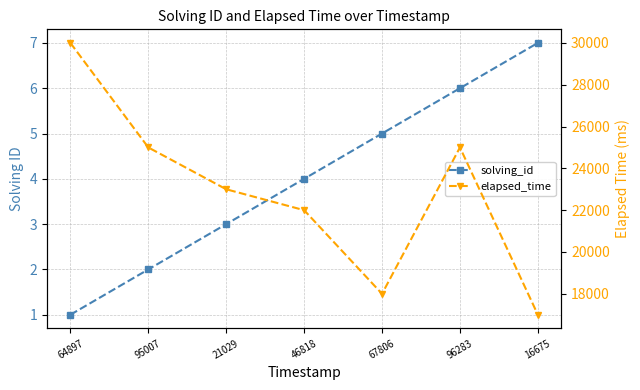

What is the label of the 5th point from the left?

67806